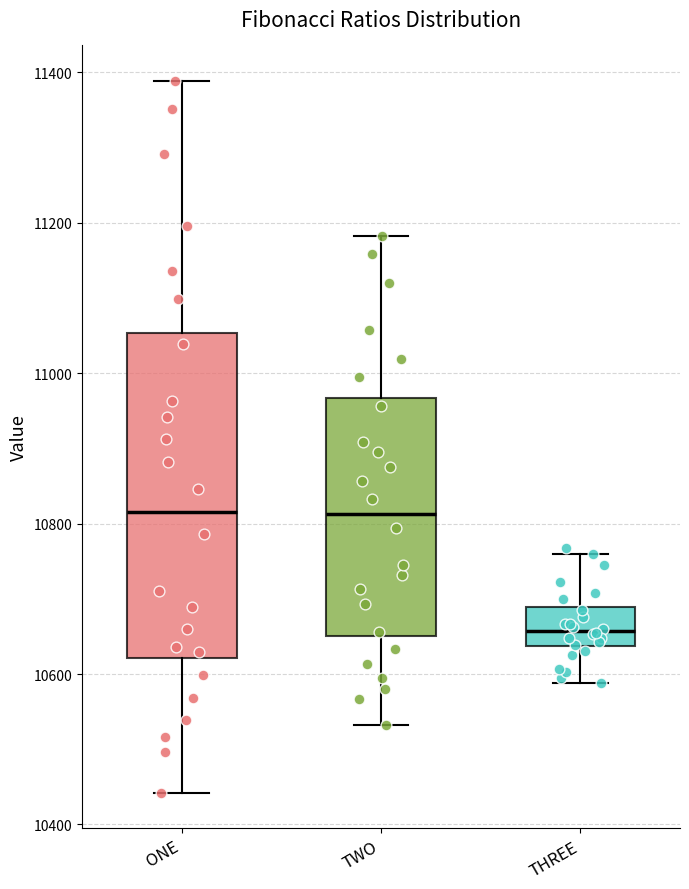

Which box is the tallest, from its lower edge to its upper edge?

ONE